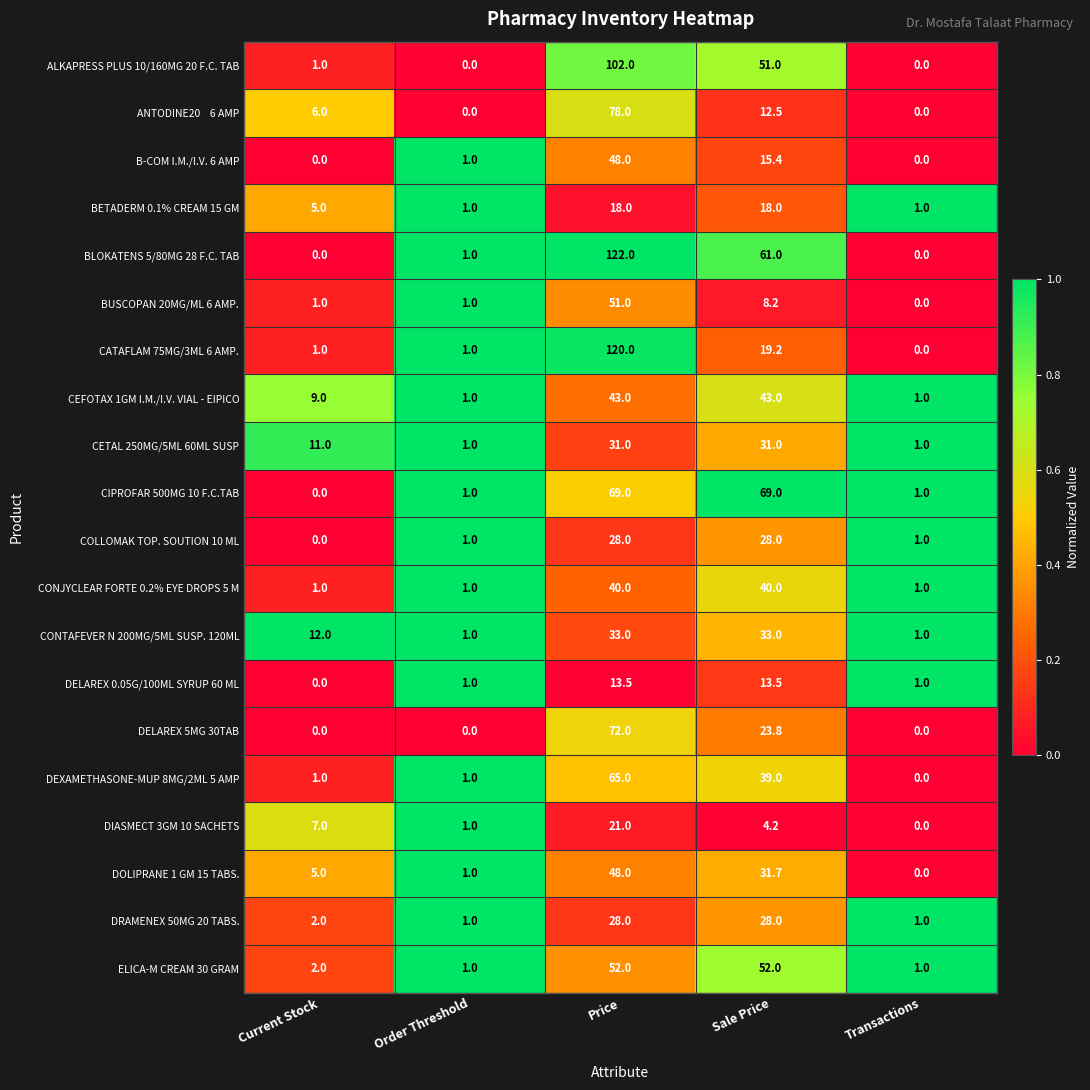

What is the greatest value displayed?

122.0